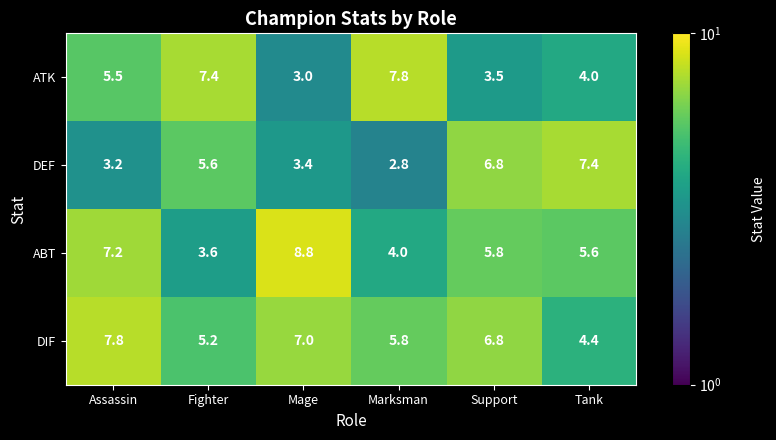

At how many categories does at least one series exceed 2?

6